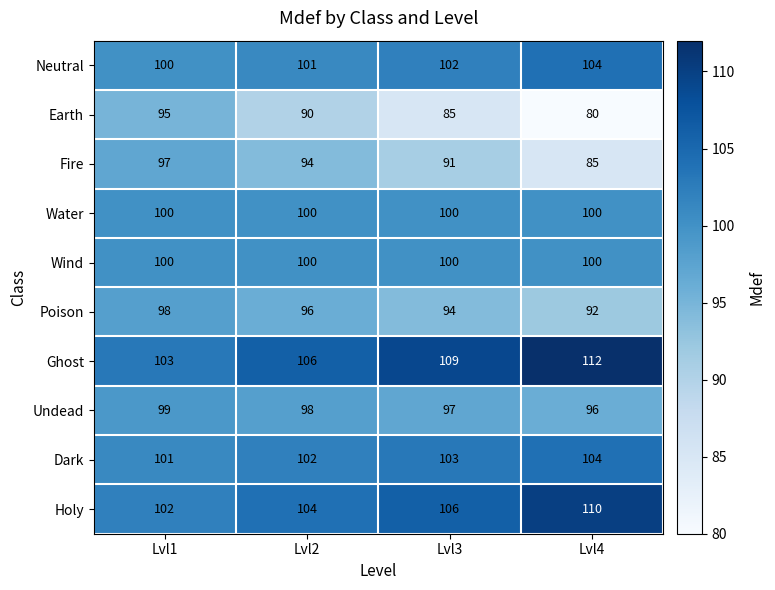

Which category has the lowest value in the Fire series?

Lvl4